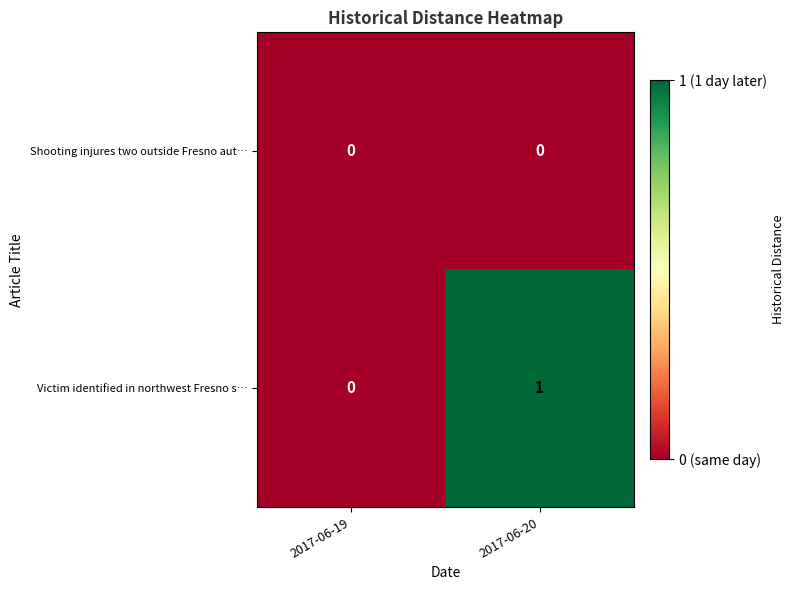

Rank the series by their maximum value, from highest to lowest.

Victim identified in northwest Fresno s…, Shooting injures two outside Fresno aut…